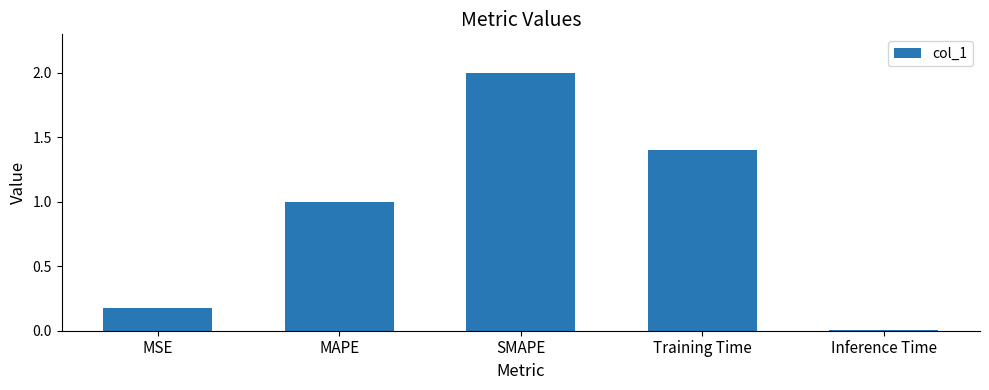

What is the greatest value displayed?

2.0